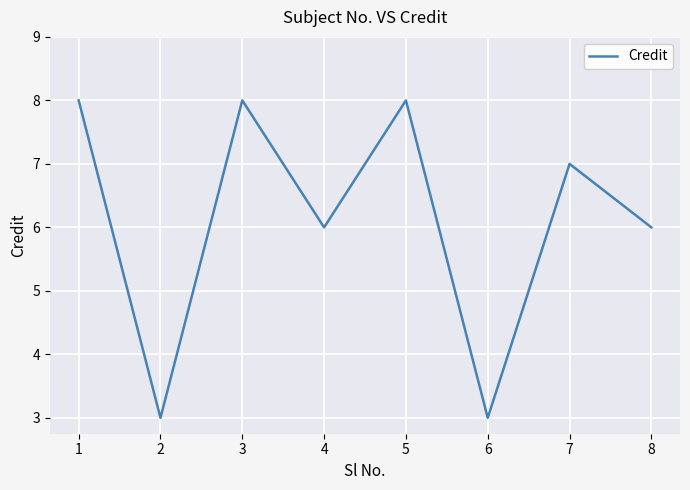

How many lines are shown in the chart?

1